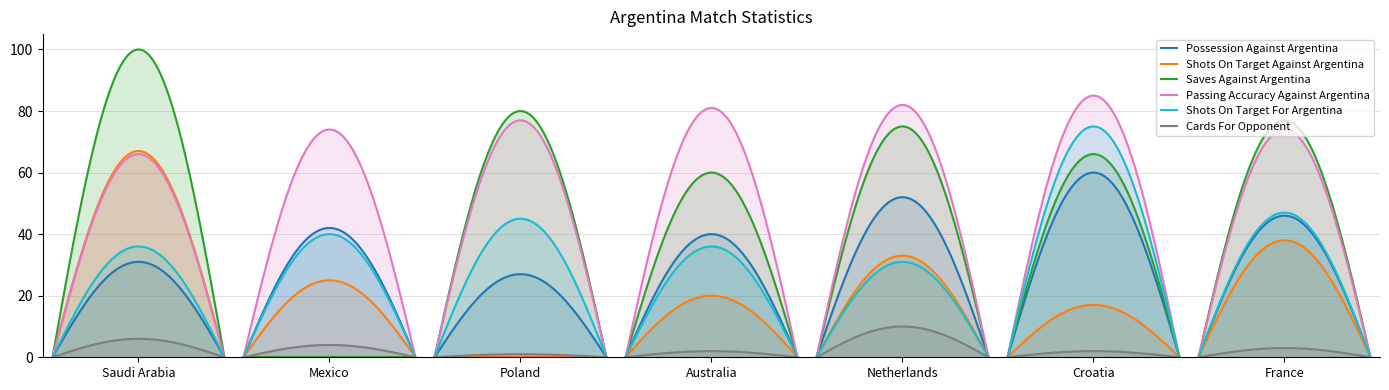

At how many categories does at least one series exceed 18?

7